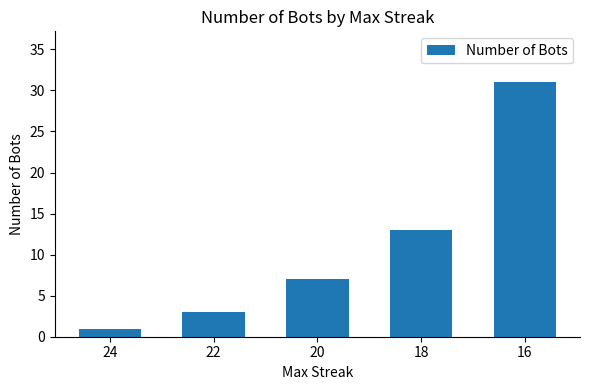

What is the change in value from 20 to 16?

+24